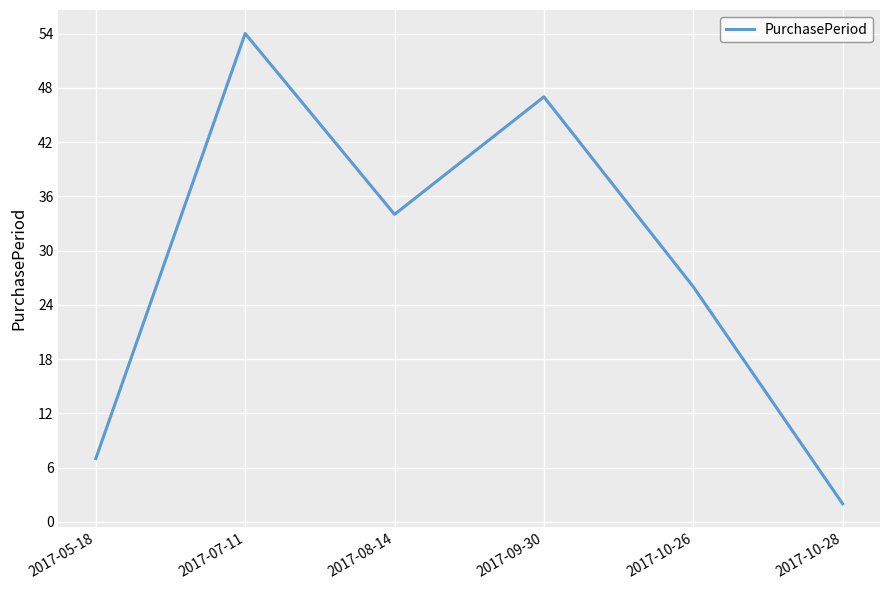

Which category has the highest value across all series?

2017-07-11